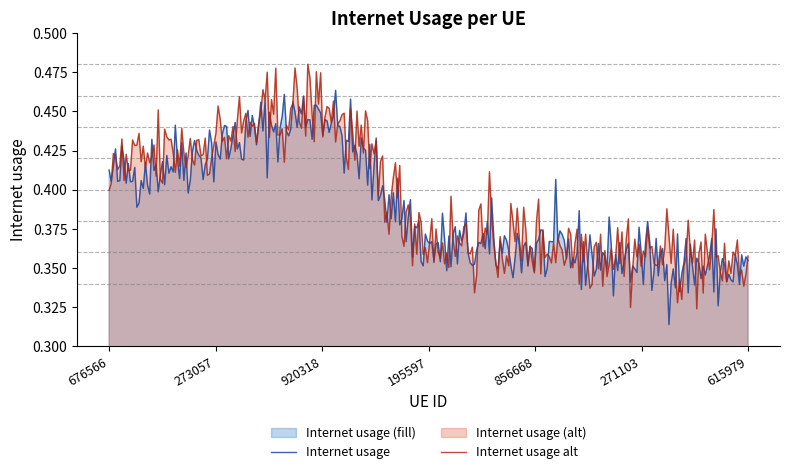

What is the greatest value displayed?

0.5